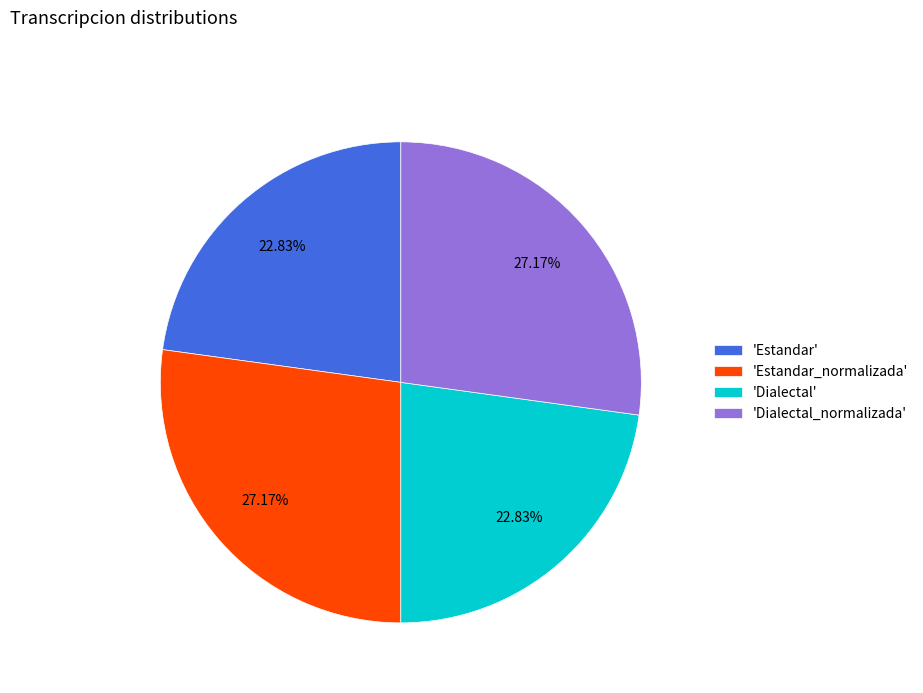

How many slices are in this pie chart?

4